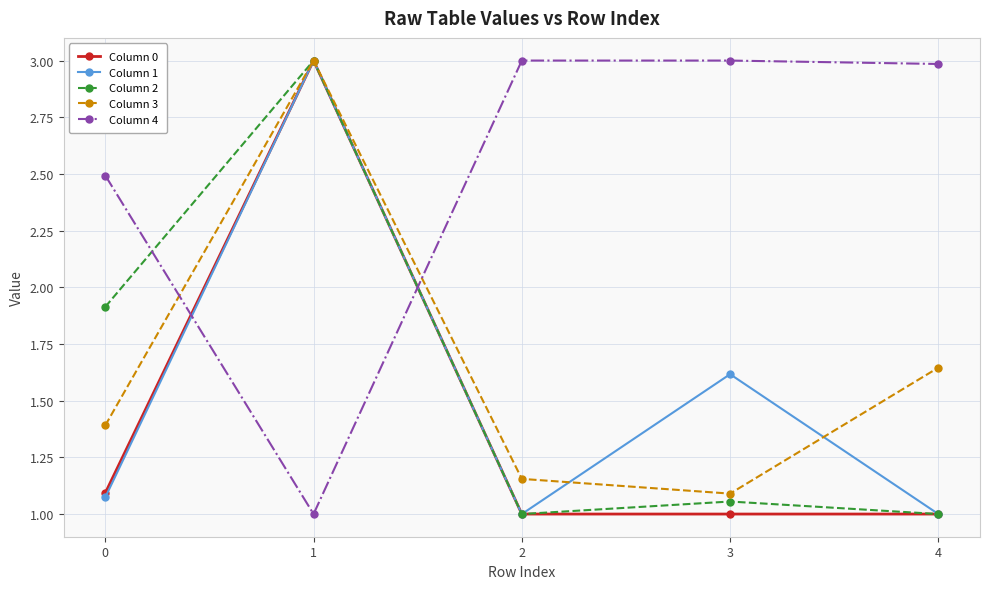

The Column 3 series shows 3.0 at 1. True or false?

True